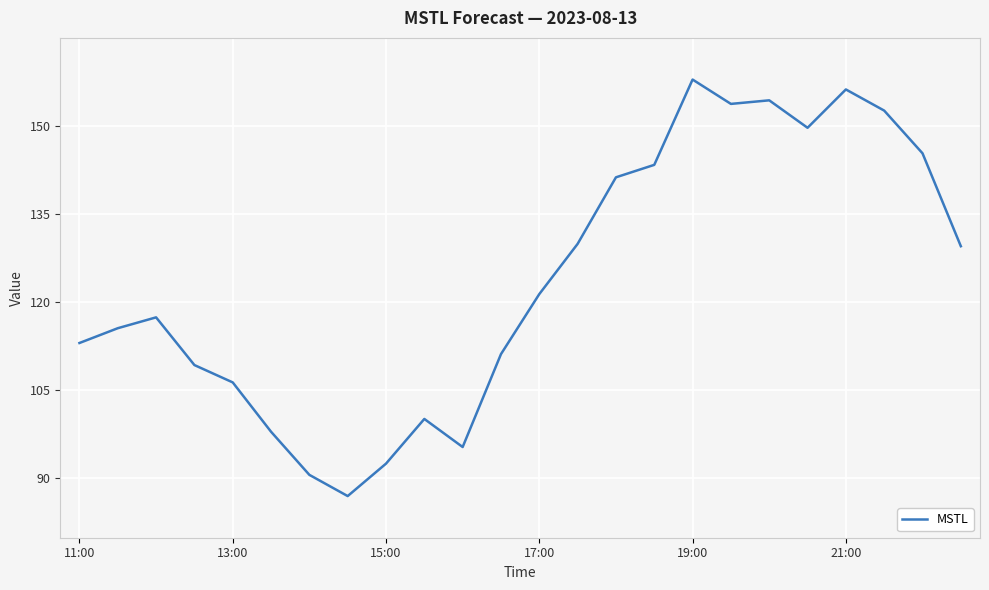

What is the smallest value displayed?

86.9